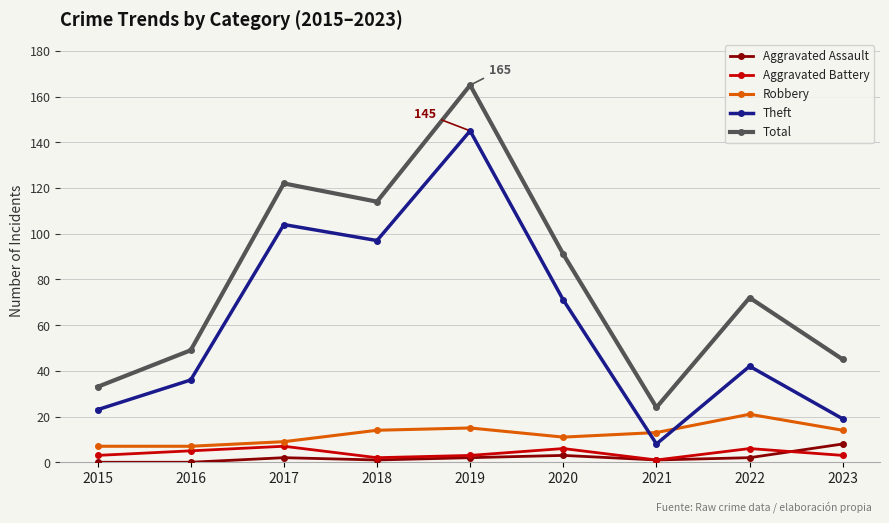

True or false: Theft and Total intersect in this chart.

False